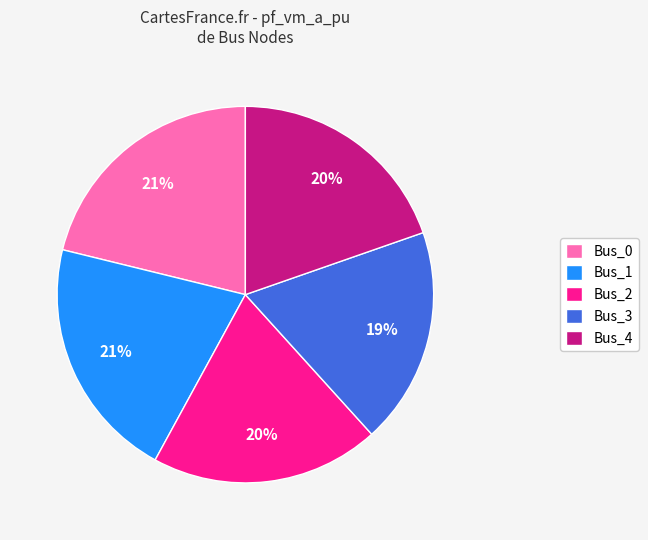

True or false: Bus_3 accounts for 19% of the total.

True